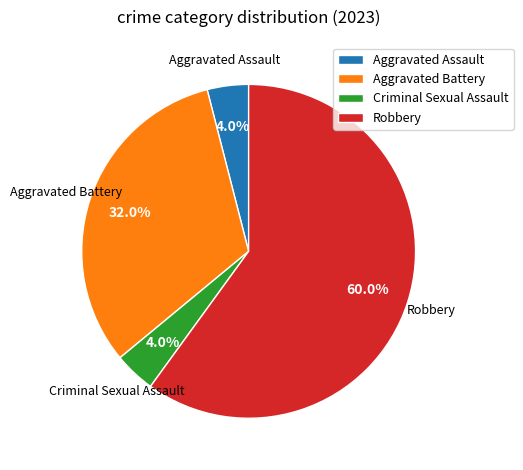

Approximately how many times larger is the value at Aggravated Battery compared to Criminal Sexual Assault?

8.0